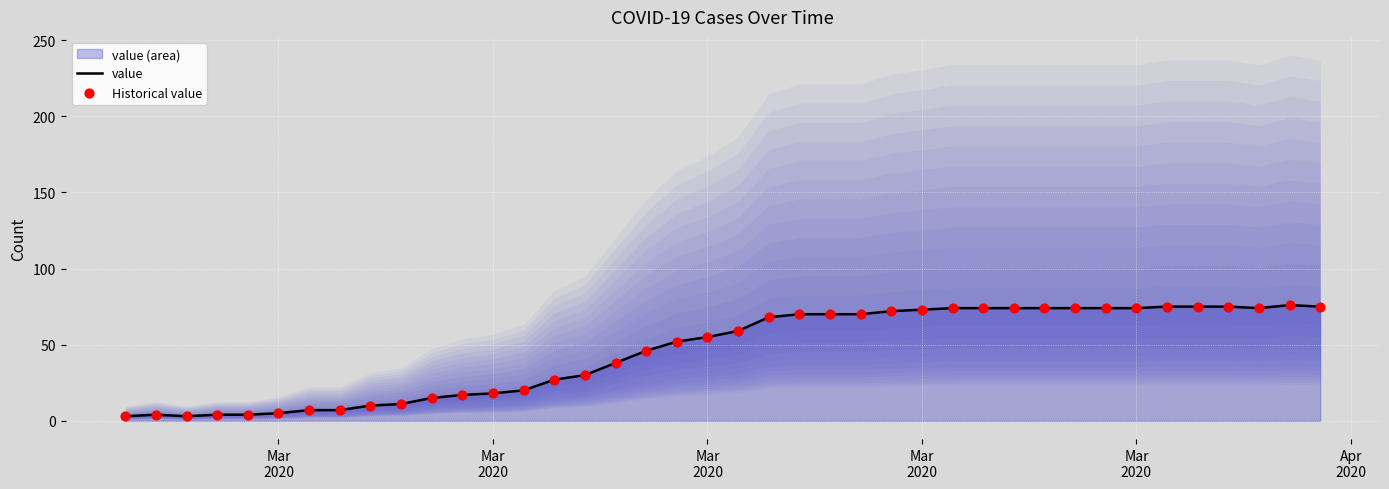

Is the value of value at 9 greater than the value of Historical value at Mar
2020?

Yes